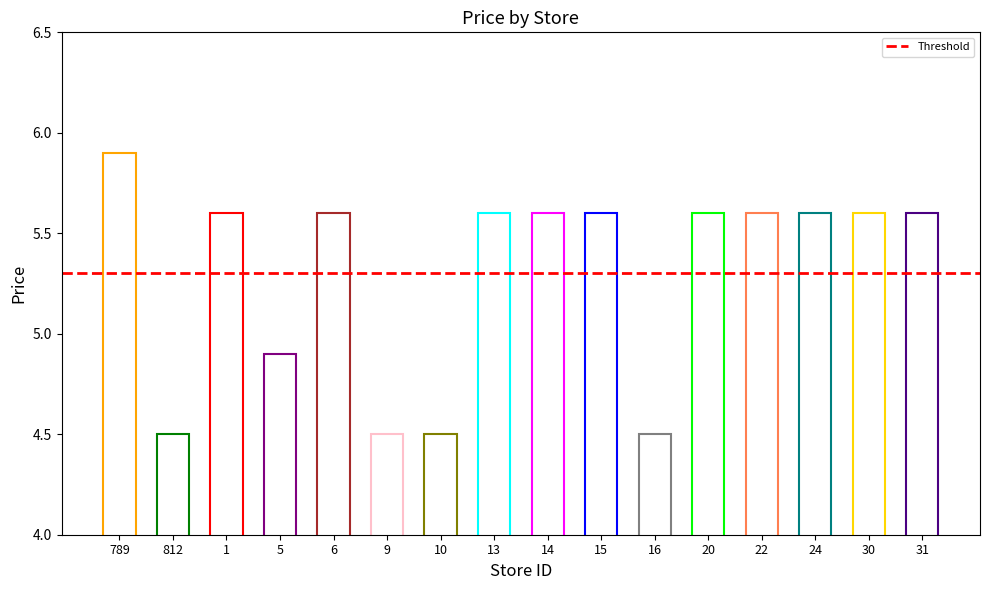

Reading left to right, transcribe all the data shown in this chart.

5.9	4.5	5.6	4.9	5.6	4.5	4.5	5.6	5.6	5.6	4.5	5.6	5.6	5.6	5.6	5.6